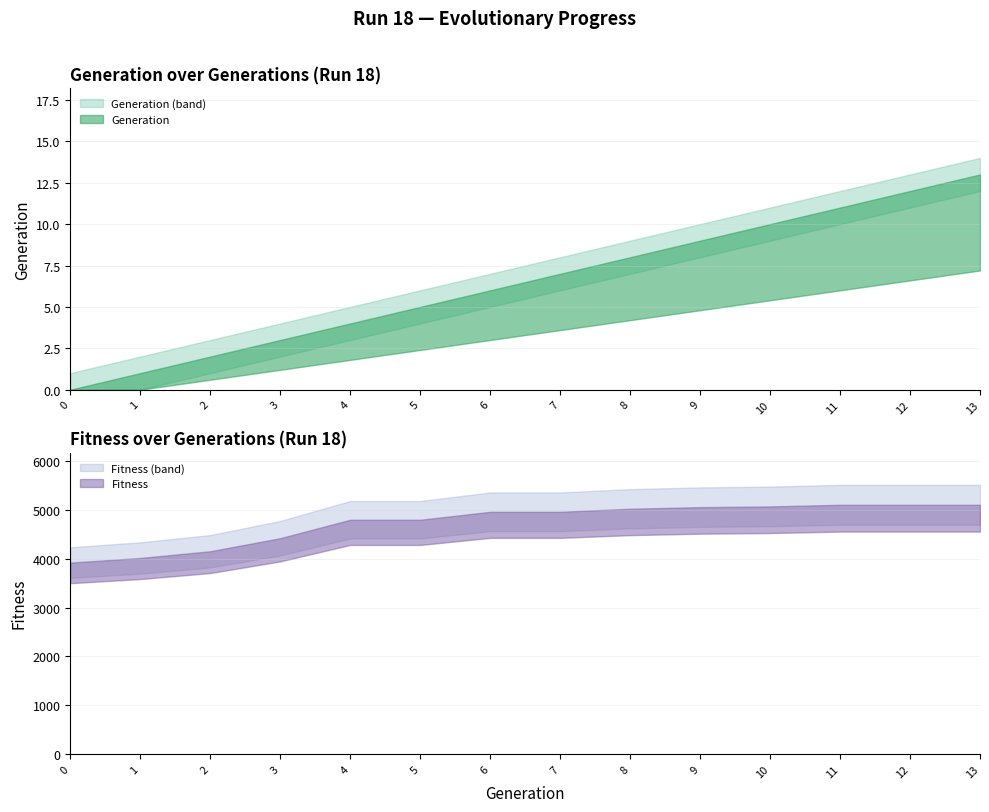

Rank the categories by Fitness value from highest to lowest.

11, 12, 13, 10, 9, 8, 6, 7, 4, 5, 3, 2, 1, 0